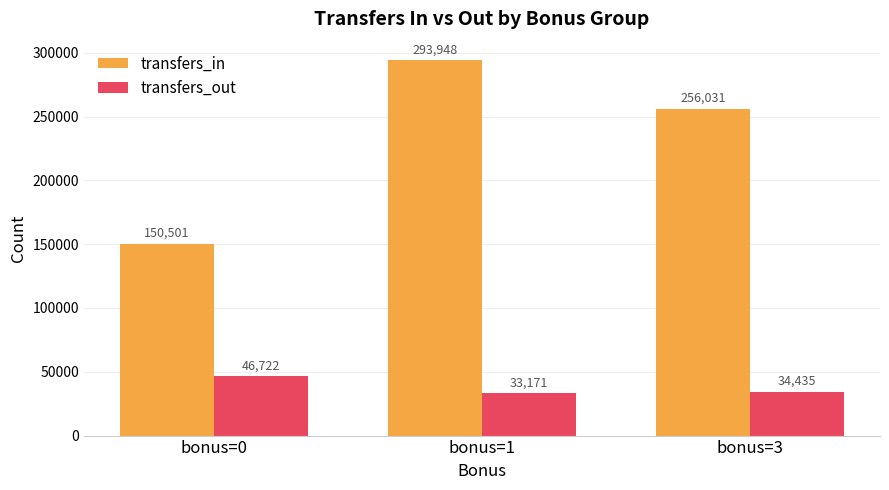

The value of transfers_in at bonus=1 is 293948. True or false?

True